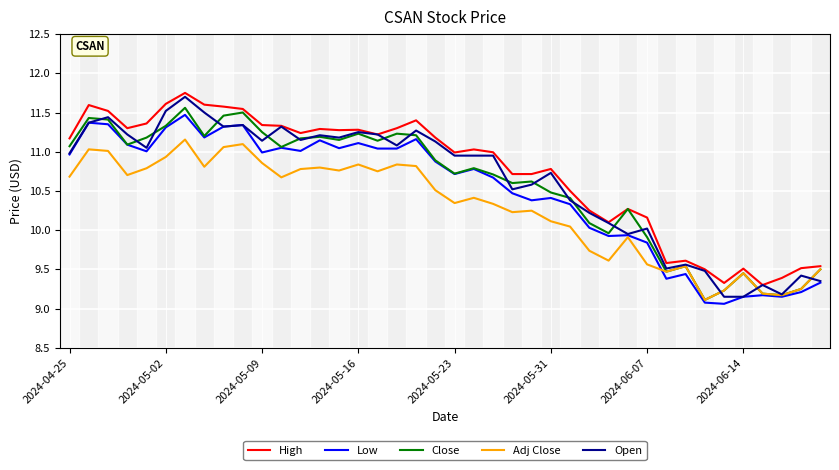

How many lines are shown in the chart?

5